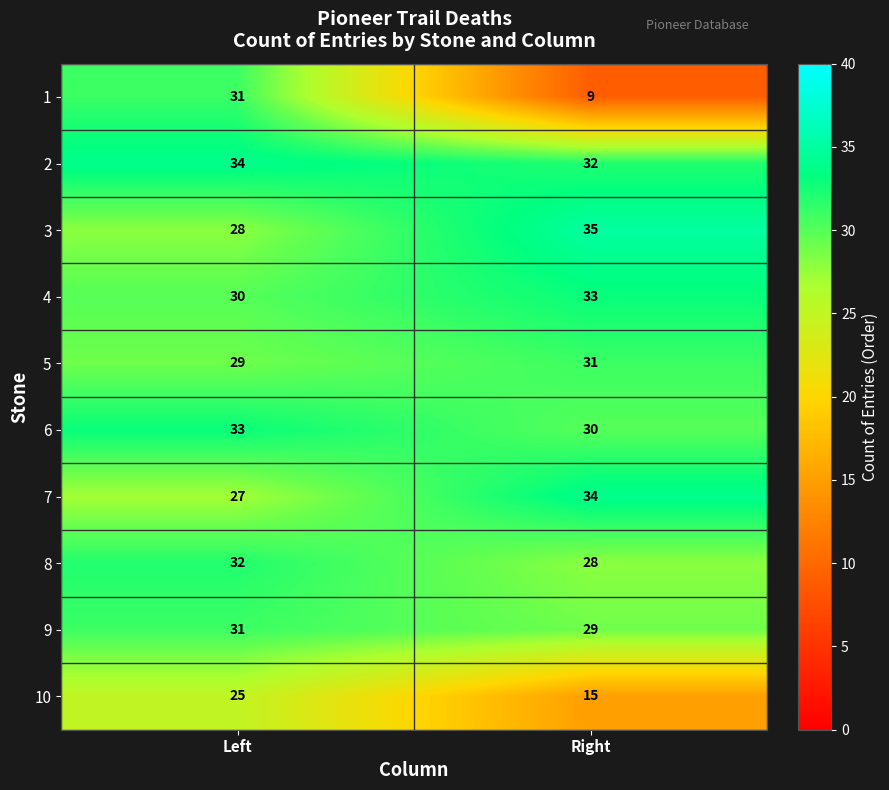

At which label is 7 closest to 30?

Left